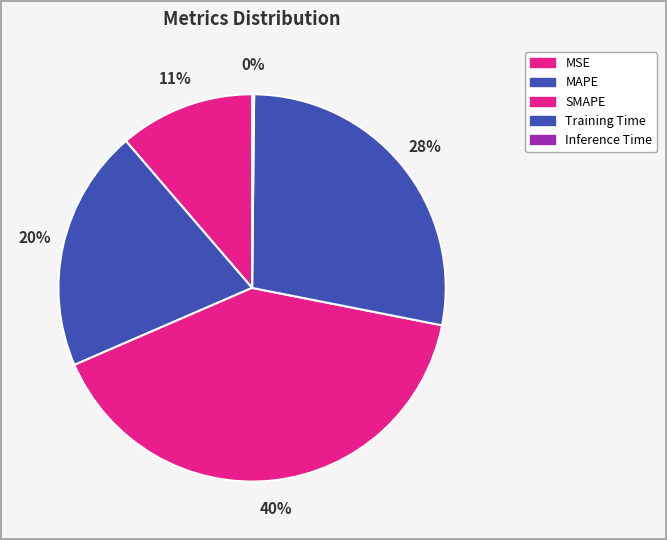

Rank the categories by value from highest to lowest.

SMAPE, Training Time, MAPE, MSE, Inference Time